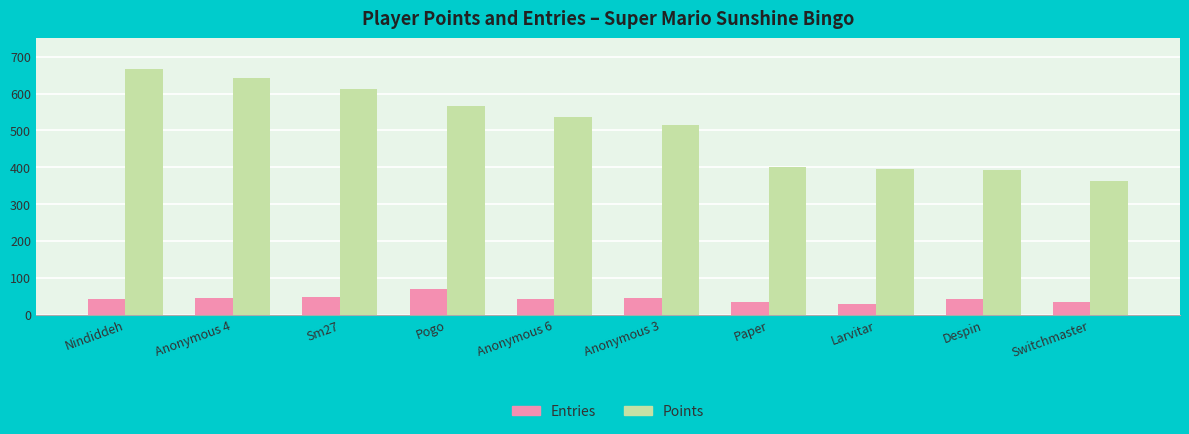

How many bars are there in total?

20